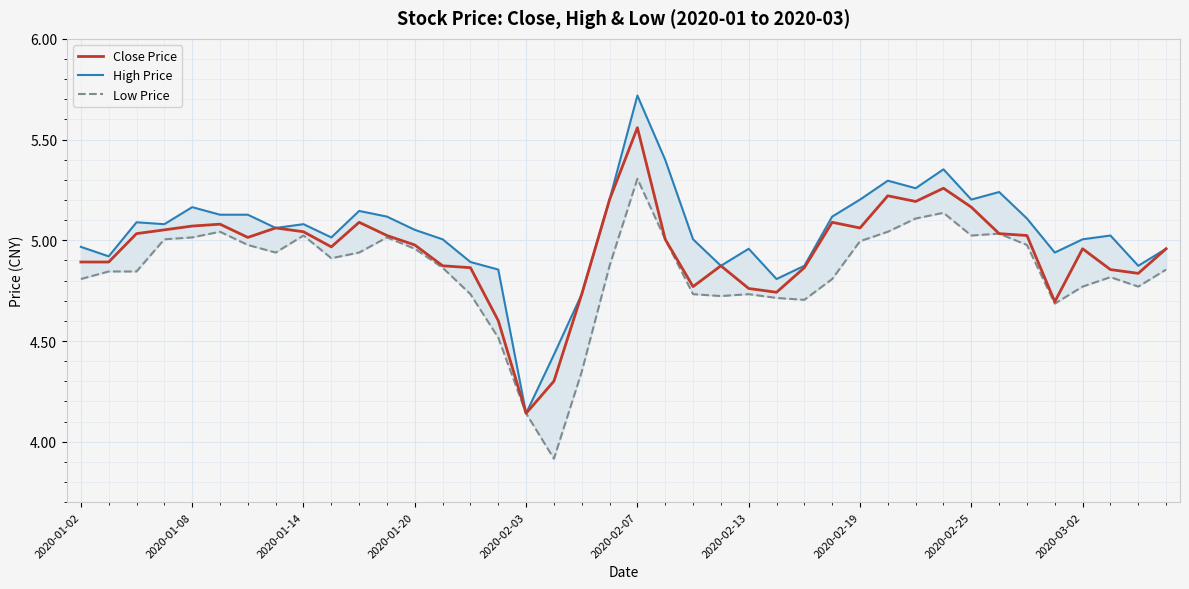

True or false: Low Price and High Price intersect in this chart.

False